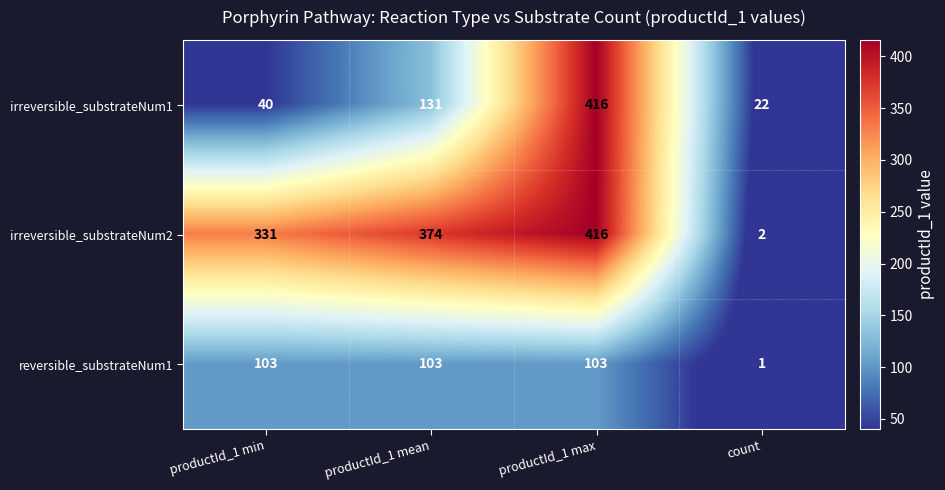

Rank the series by their average value, from lowest to highest.

reversible_substrateNum1, irreversible_substrateNum1, irreversible_substrateNum2